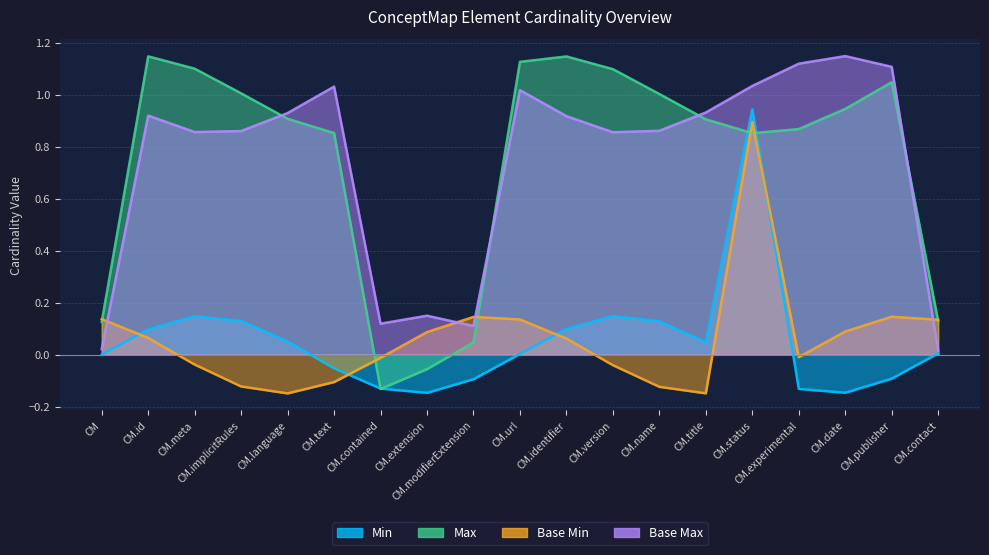

What are all the series names shown in the legend?

Min, Max, Base Min, Base Max